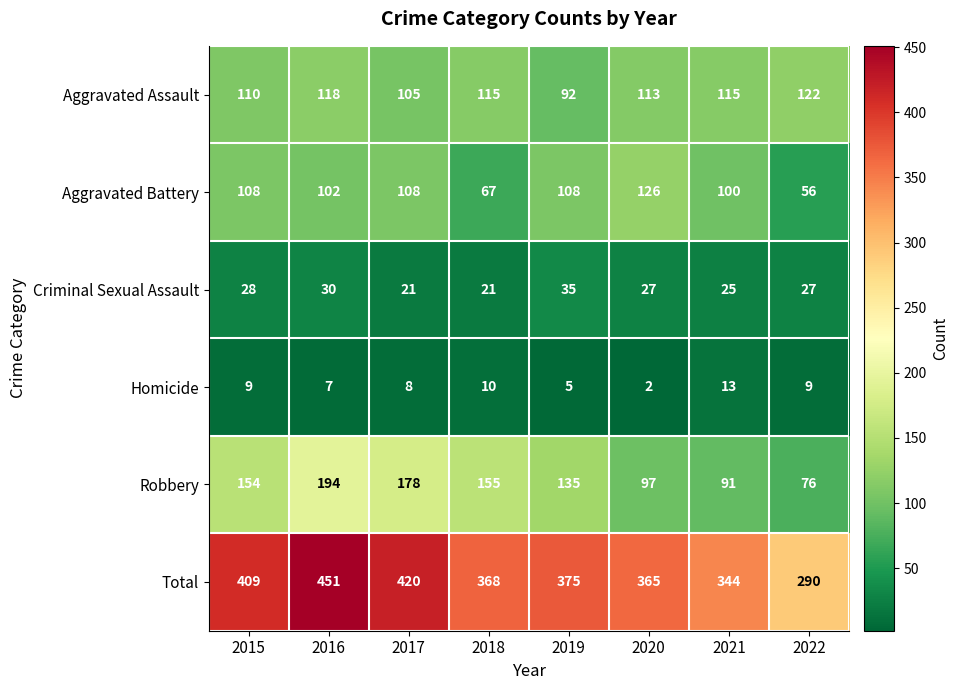

What is the sum of the Robbery values at 2021 and 2015?

245